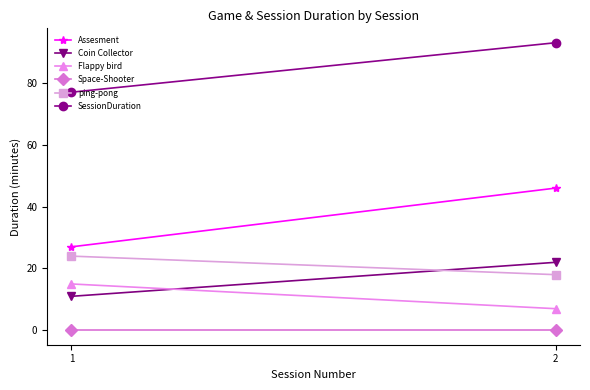

Count the ping-pong values in the range 18 to 24.

2